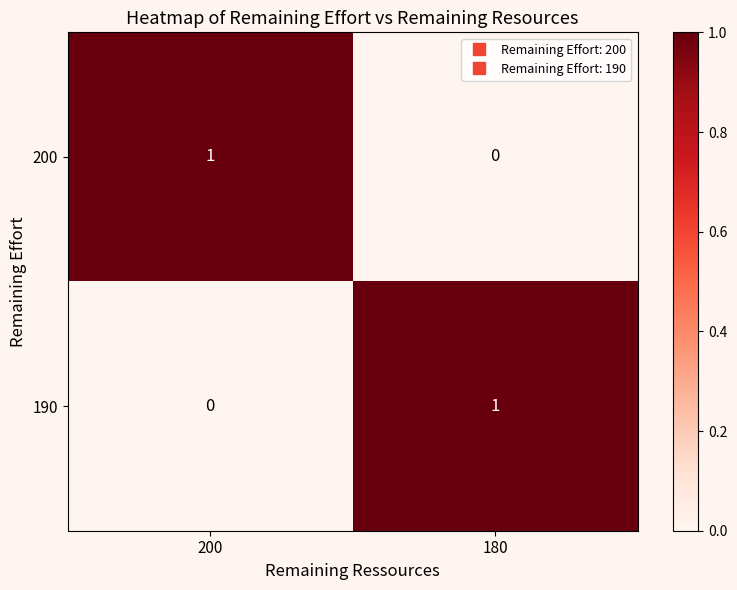

What is the spread (max minus min) of values at 200?

1